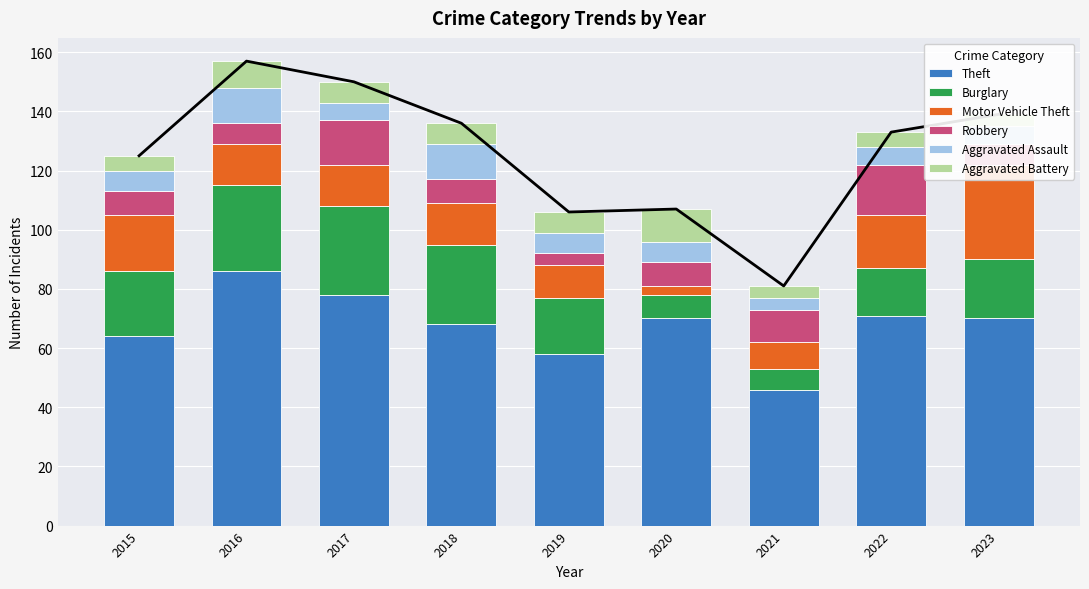

Rank the categories by Theft value from lowest to highest.

2021, 2019, 2015, 2018, 2020, 2023, 2022, 2017, 2016